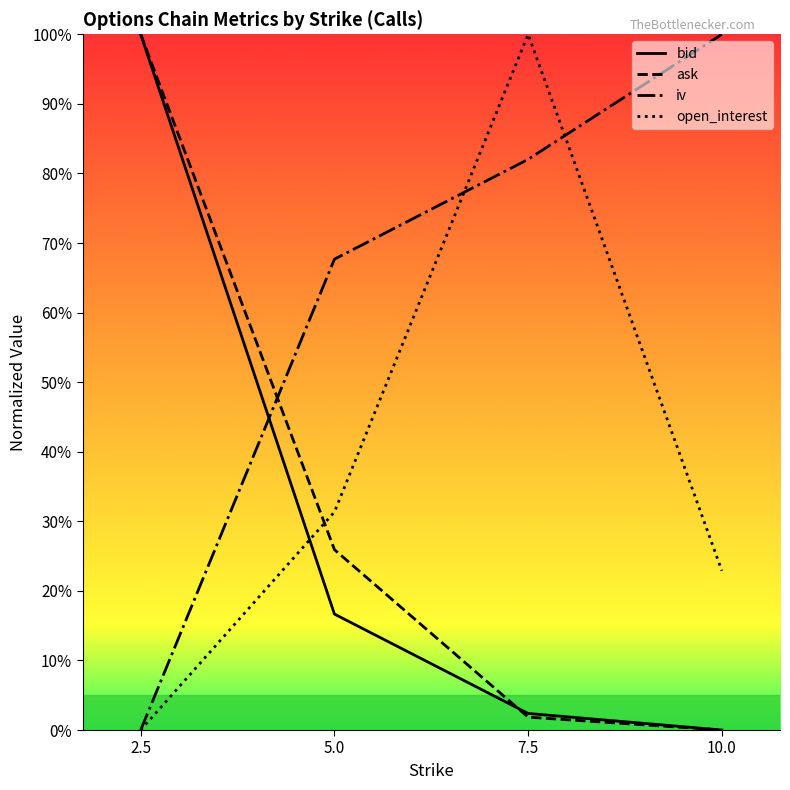

Reading left to right, list all the values displayed in this chart.

bid: 2.5=1.0	5.0=0.2	7.5=0.0	10.0=0.0
ask: 2.5=1.0	5.0=0.3	7.5=0.0	10.0=0.0
iv: 2.5=0.0	5.0=0.7	7.5=0.8	10.0=1.0
open_interest: 2.5=0.0	5.0=0.3	7.5=1.0	10.0=0.2